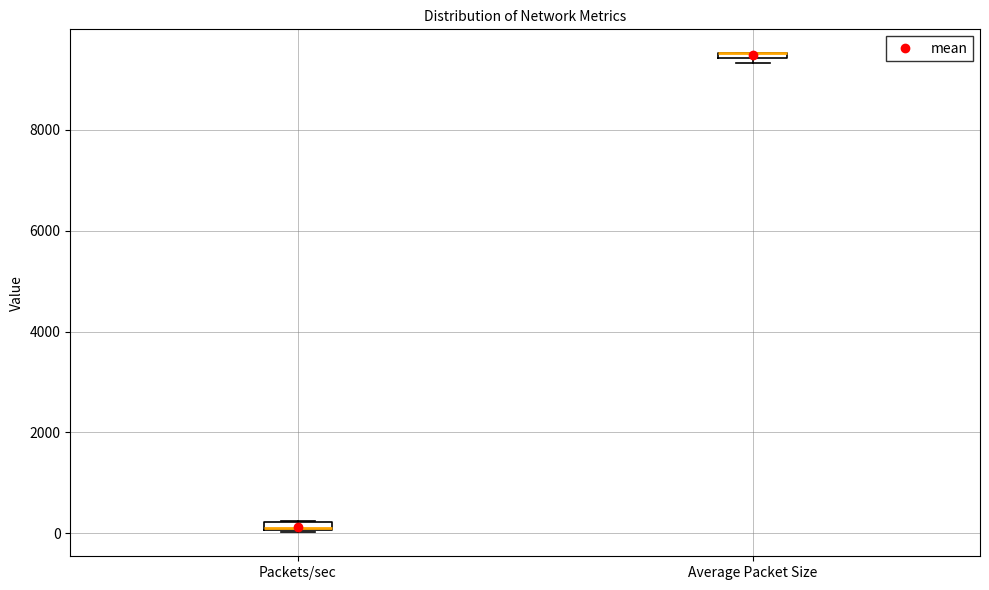

Where is the upper edge of the box for Packets/sec on the y-axis? The values are not printed on the chart, so give them approximately, as read against the axis.

200